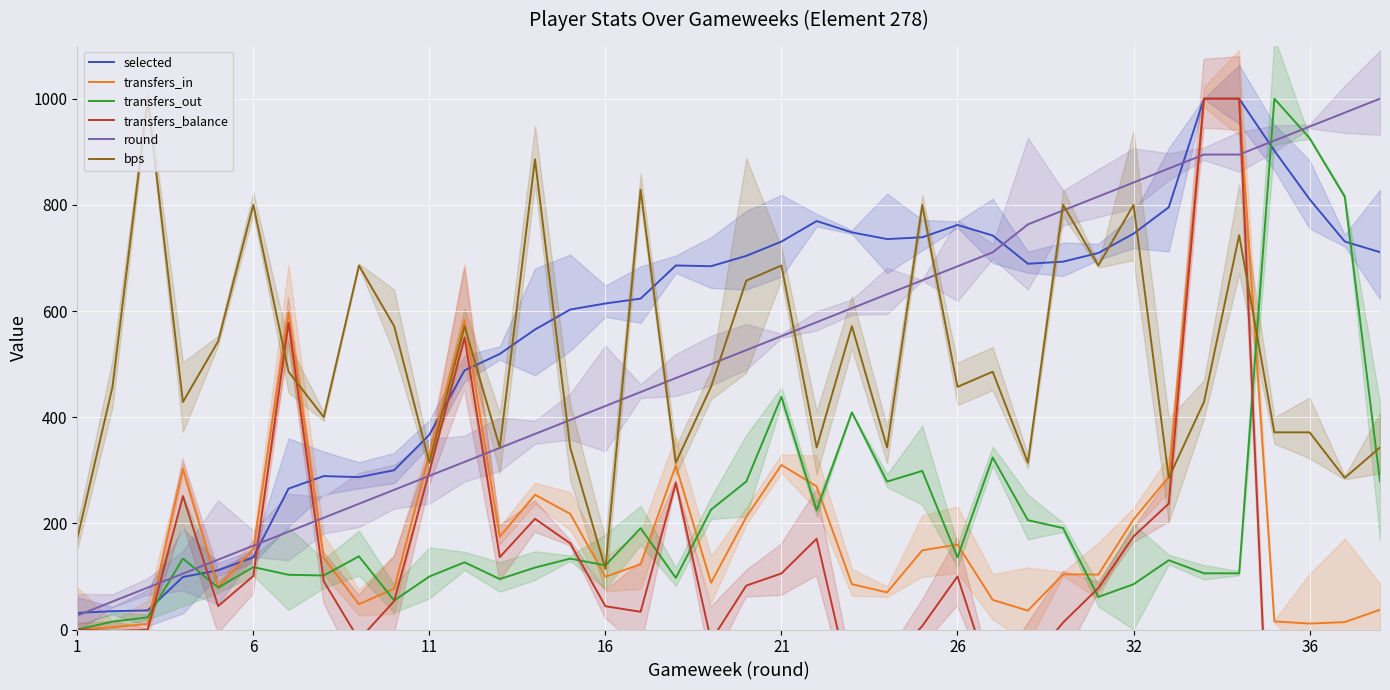

Is the value of transfers_in at 28 greater than the value of bps at 18?

No